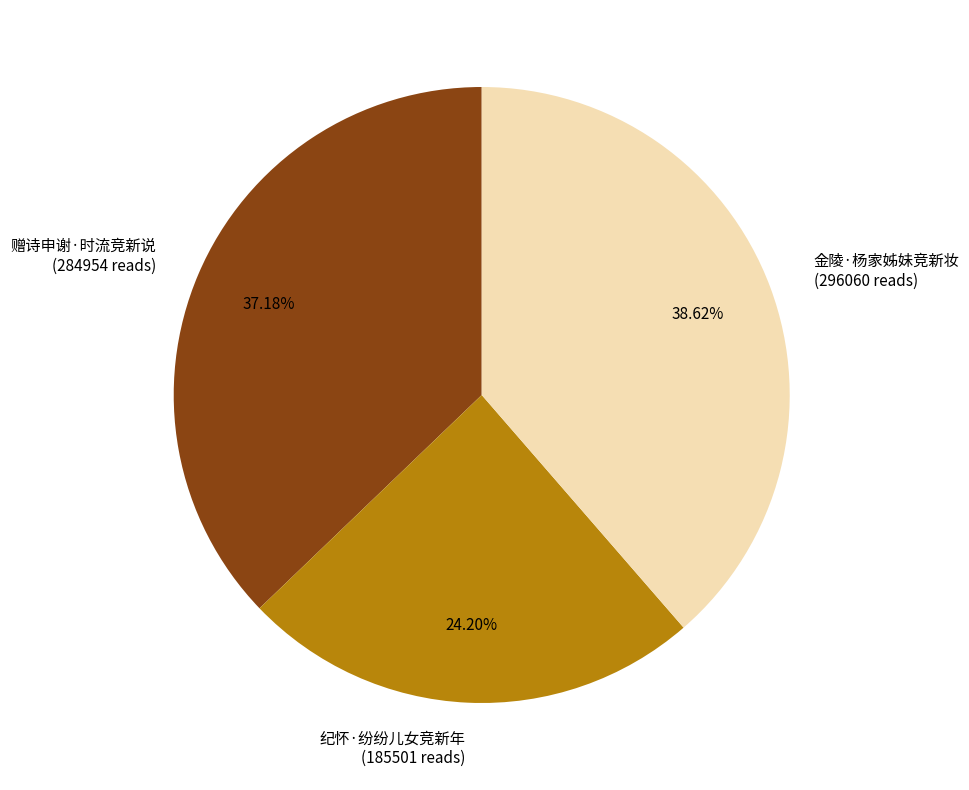

To the nearest percent, what is the difference between the largest and smallest slice percentages?

14%